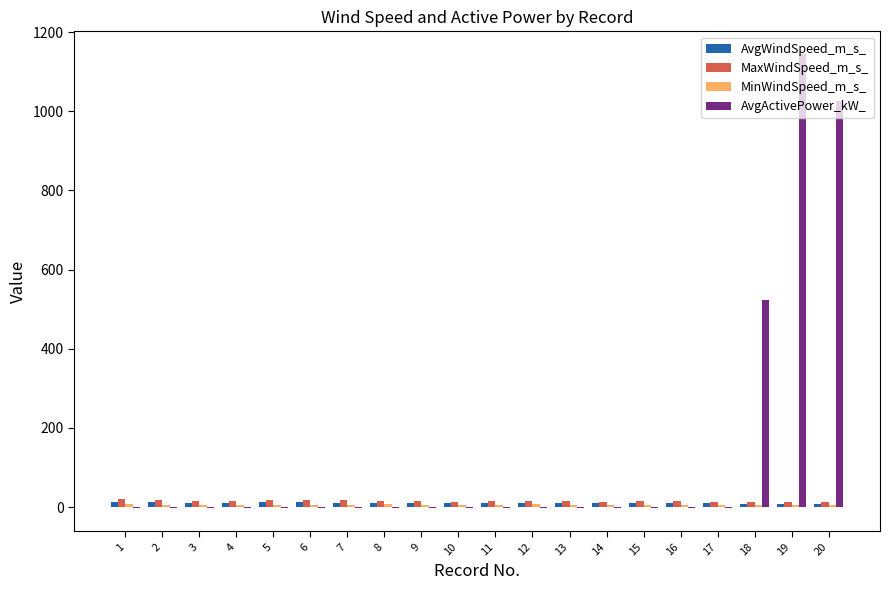

At which category is the sum across all series the highest?

19